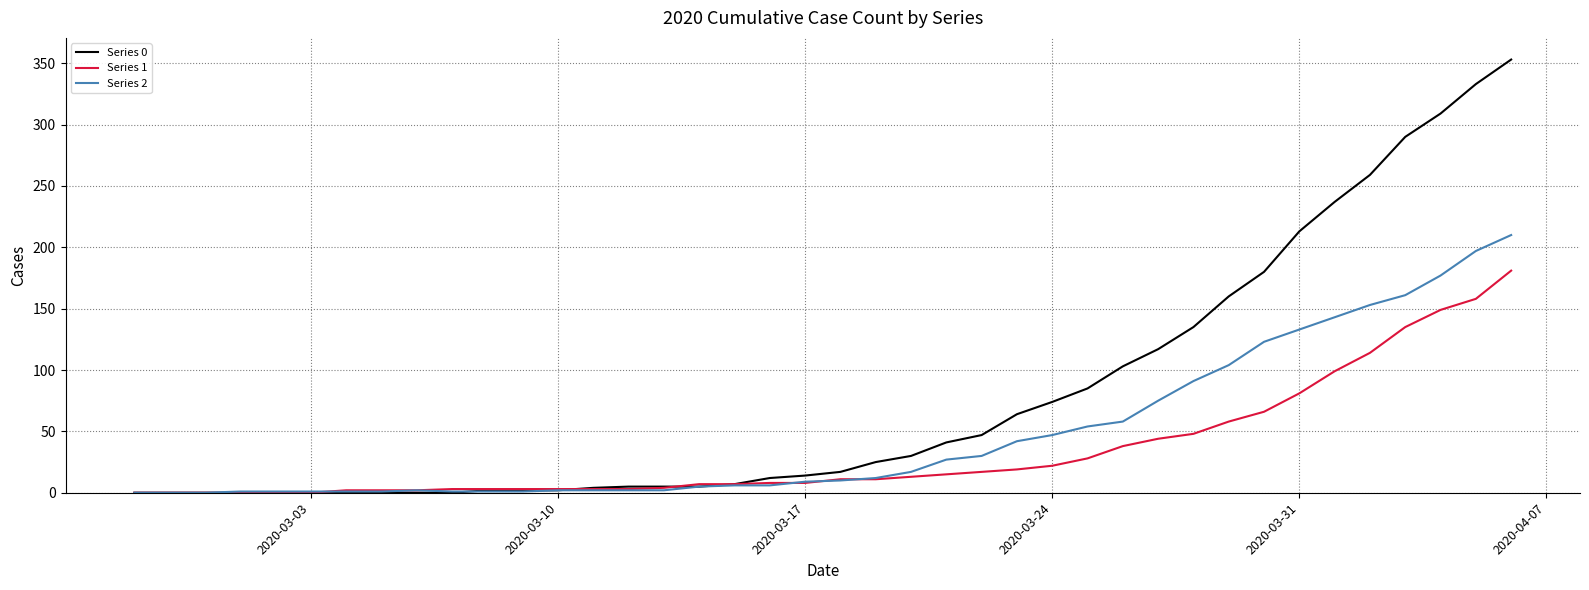

Rank the series by their average value, from lowest to highest.

Series 1, Series 2, Series 0